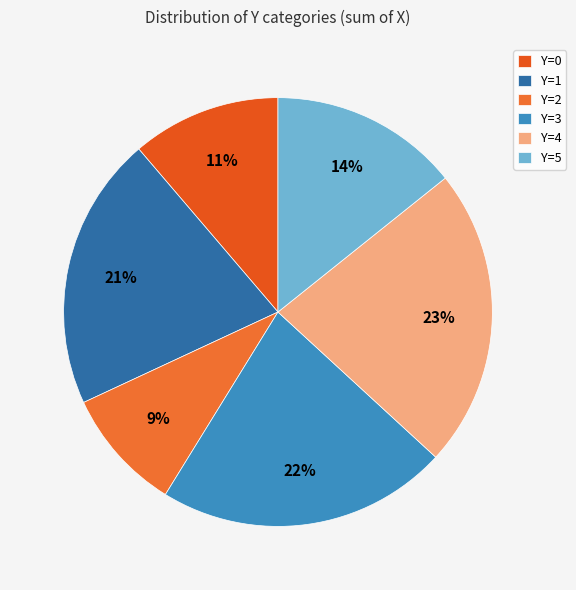

How many slices are in this pie chart?

6